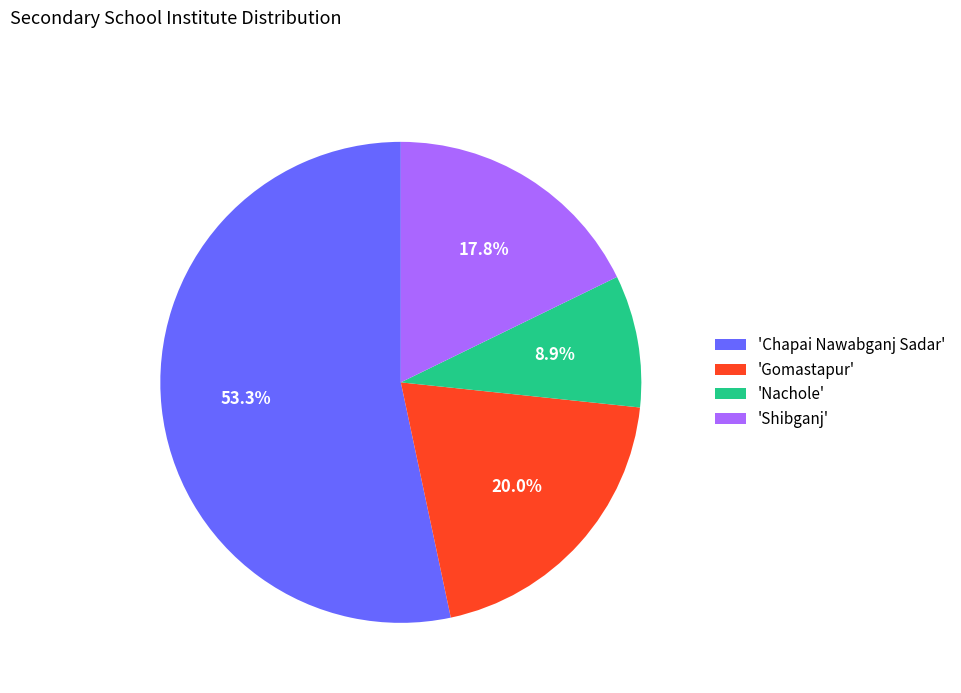

What is the smallest slice in the pie chart?

'Nachole'